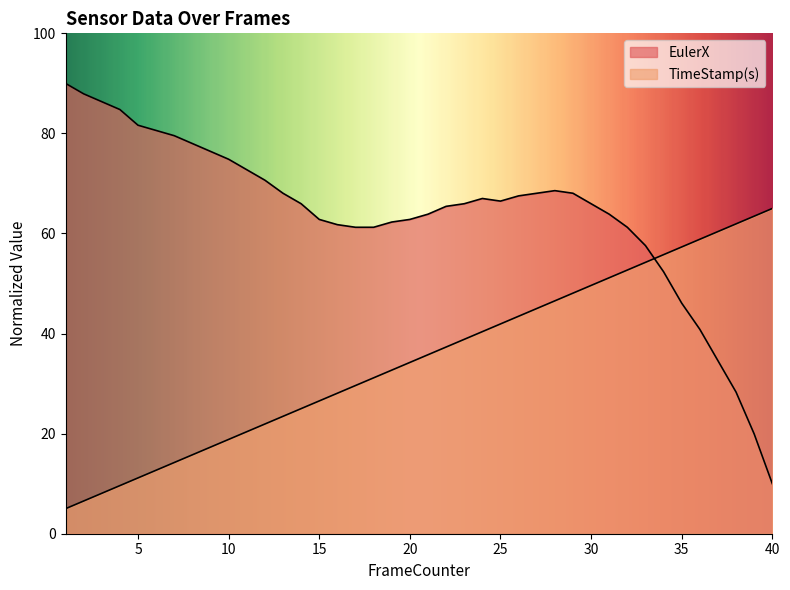

Where is TimeStamp(s) nearest to the value 35?

21